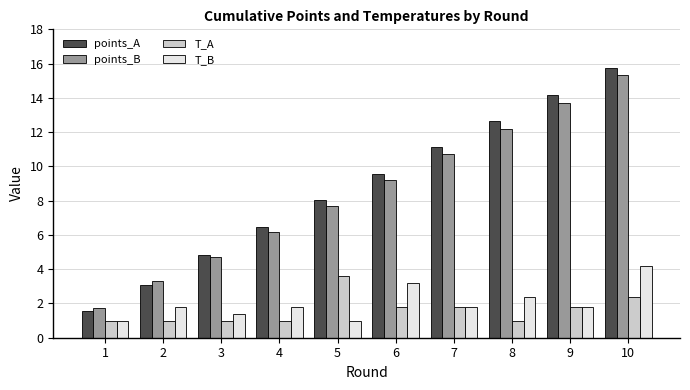

Reading left to right, list all the values displayed in this chart.

points_A: 1=1.6	2=3.1	3=4.8	4=6.4	5=8.0	6=9.5	7=11.1	8=12.7	9=14.2	10=15.7
points_B: 1=1.7	2=3.3	3=4.7	4=6.2	5=7.7	6=9.2	7=10.7	8=12.2	9=13.7	10=15.3
T_A: 1=1.0	2=1.0	3=1.0	4=1.0	5=3.6	6=1.8	7=1.8	8=1.0	9=1.8	10=2.4
T_B: 1=1.0	2=1.8	3=1.4	4=1.8	5=1.0	6=3.2	7=1.8	8=2.4	9=1.8	10=4.2